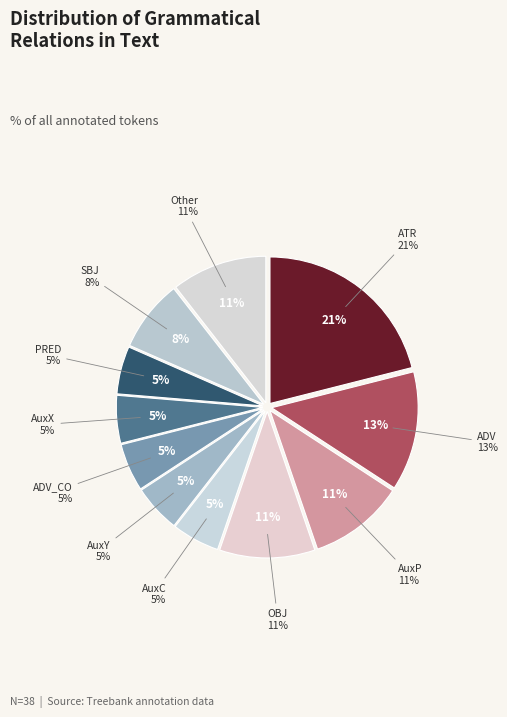

True or false: ADV accounts for 13% of the total.

True